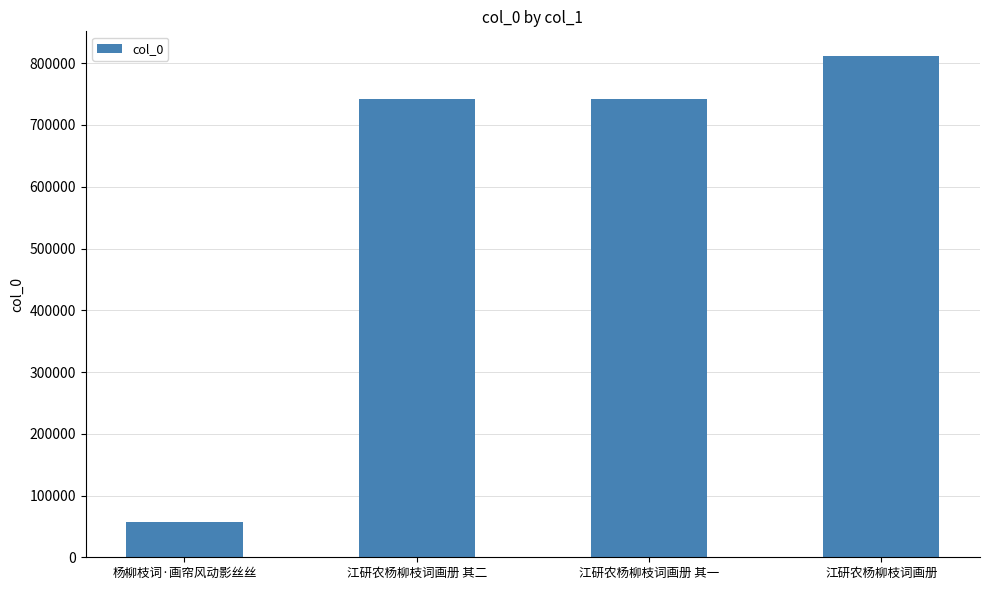

Count the number of data series in this chart.

1